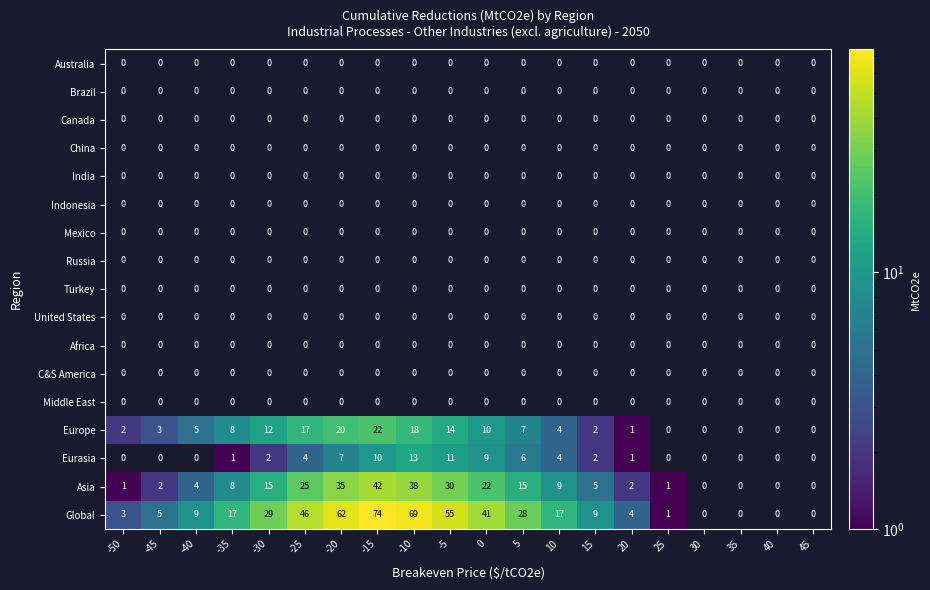

True or false: Europe has a value of 3 at 15.

False